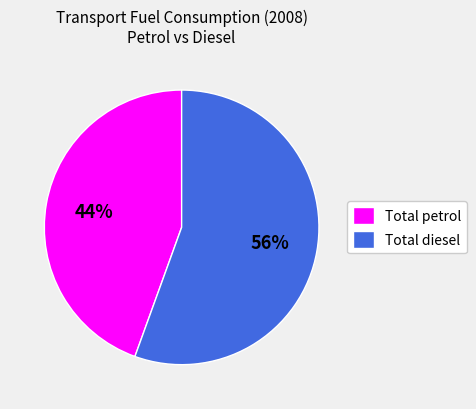

To the nearest percent, what is the average slice percentage?

50%